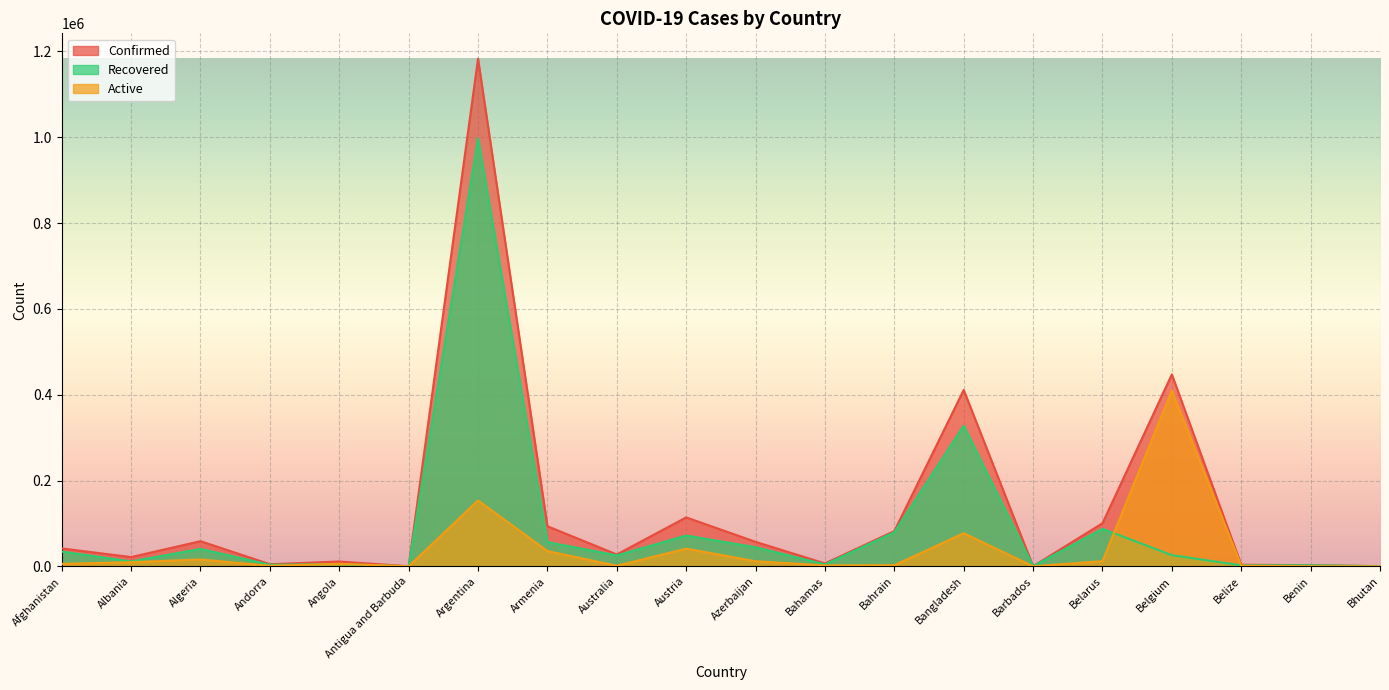

What is the total value across all series at Angola?

22167